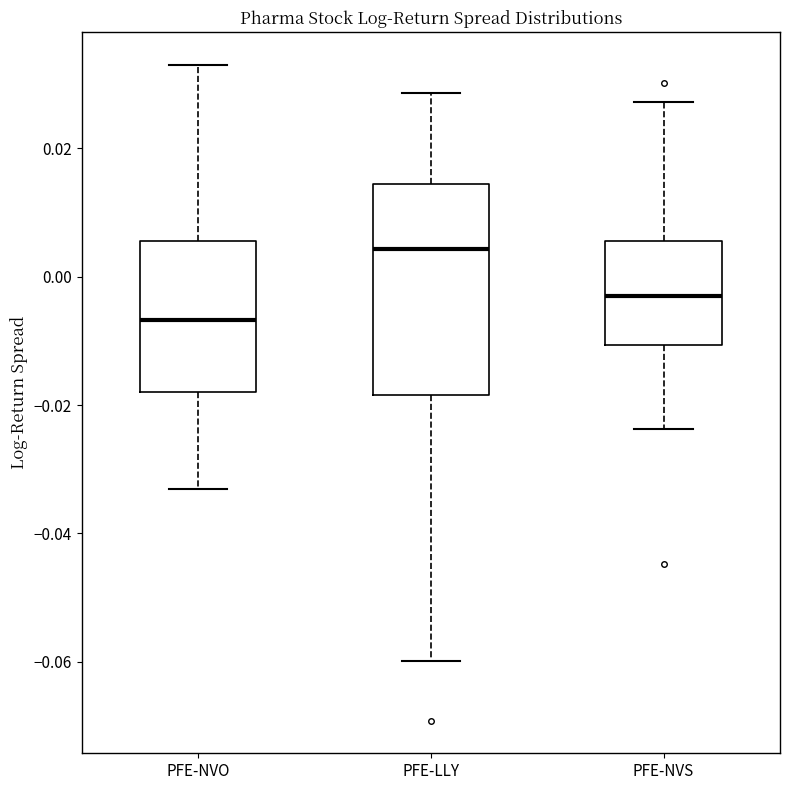

Reading left to right, read every box against the y-axis: the position of its median line, the range the box covers, and the ends of its whiskers. The values are not printed on the chart, so give them approximately, as read against the axis.

PFE-NVO: median -0.006, box -0.018 to 0.006, whiskers -0.034 to 0.032
PFE-LLY: median 0.004, box -0.018 to 0.014, whiskers -0.060 to 0.028
PFE-NVS: median -0.004, box -0.010 to 0.006, whiskers -0.024 to 0.028